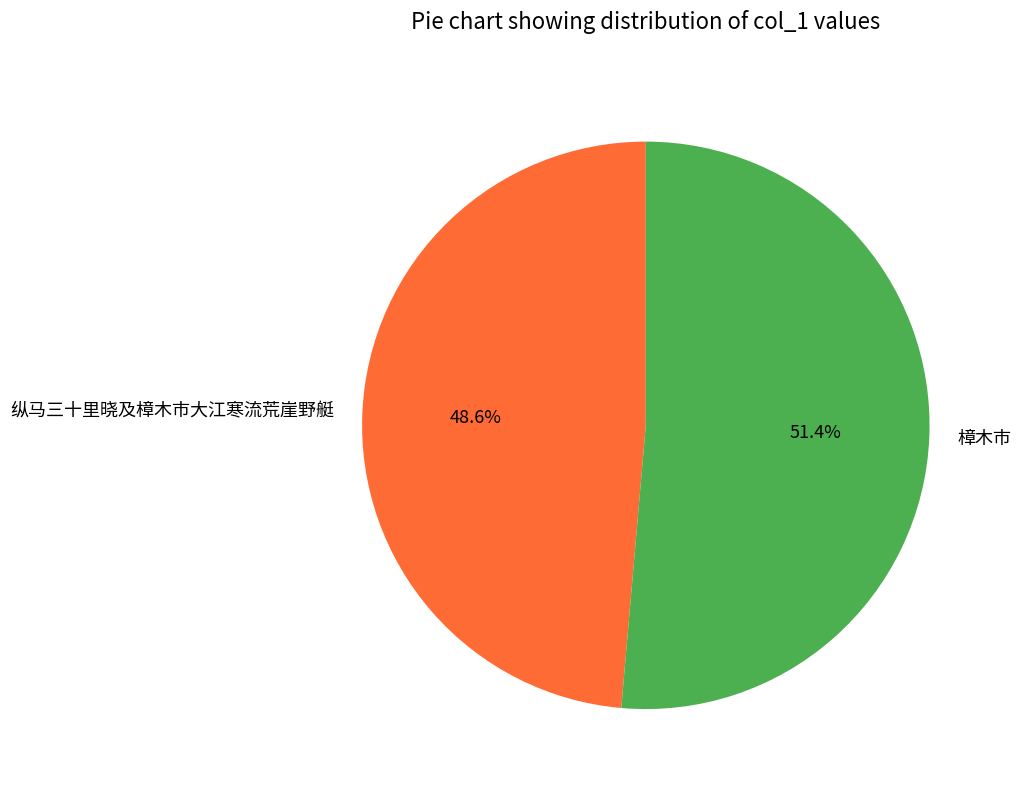

How many slices are in this pie chart?

2